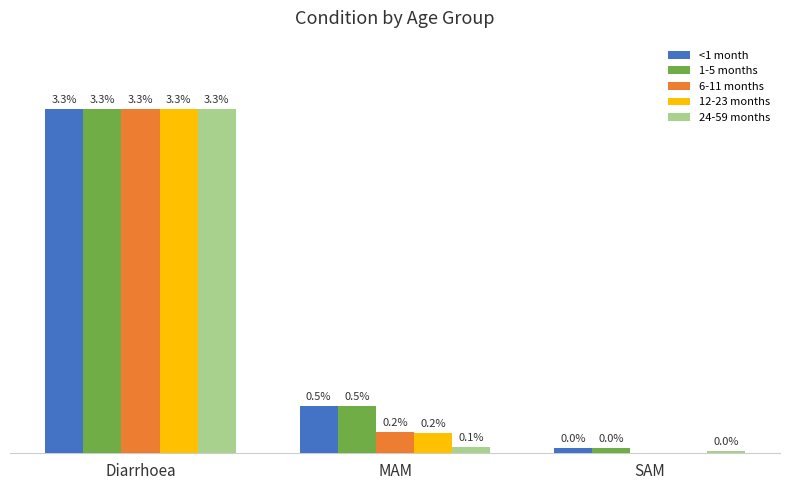

Which label corresponds to the largest value in the chart?

Diarrhoea